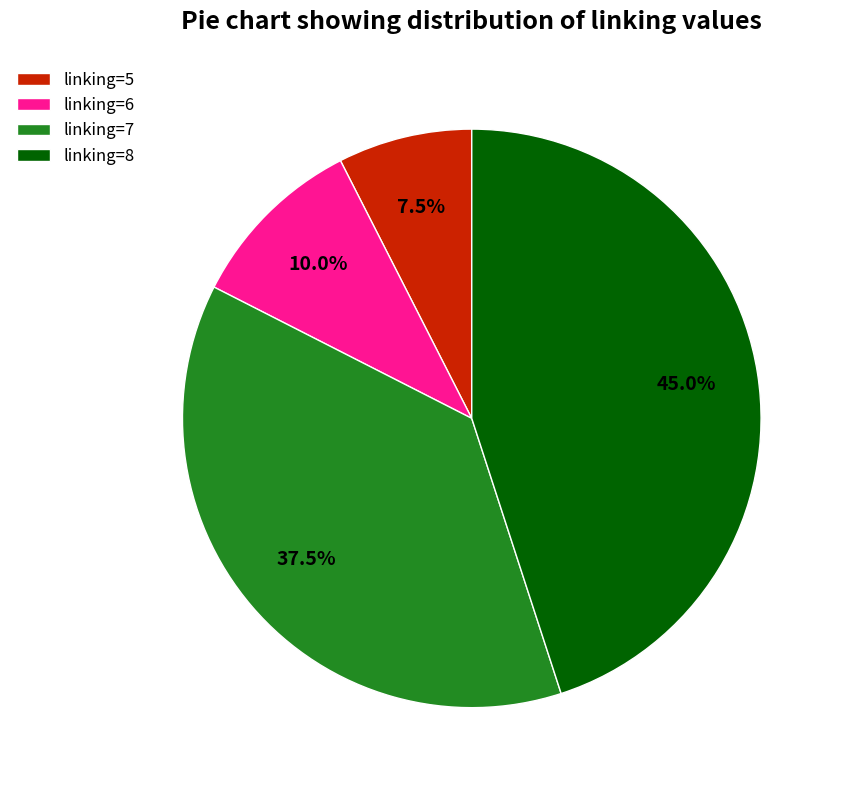

Rank the categories by value from highest to lowest.

linking=8, linking=7, linking=6, linking=5